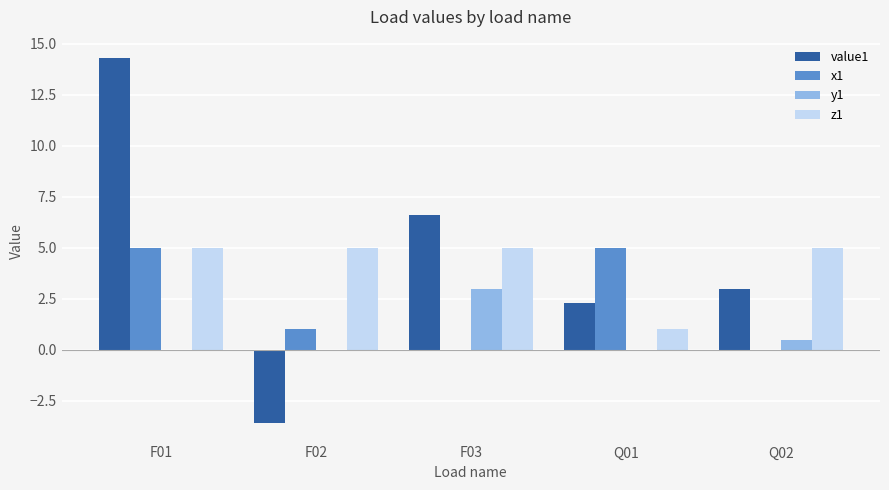

What is the sum of all z1 values?

21.0